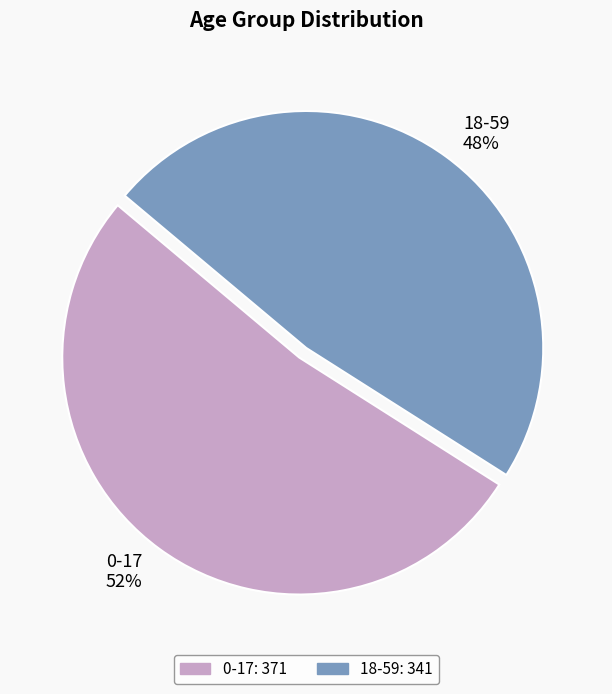

Rank the categories by value from highest to lowest.

0-17, 18-59